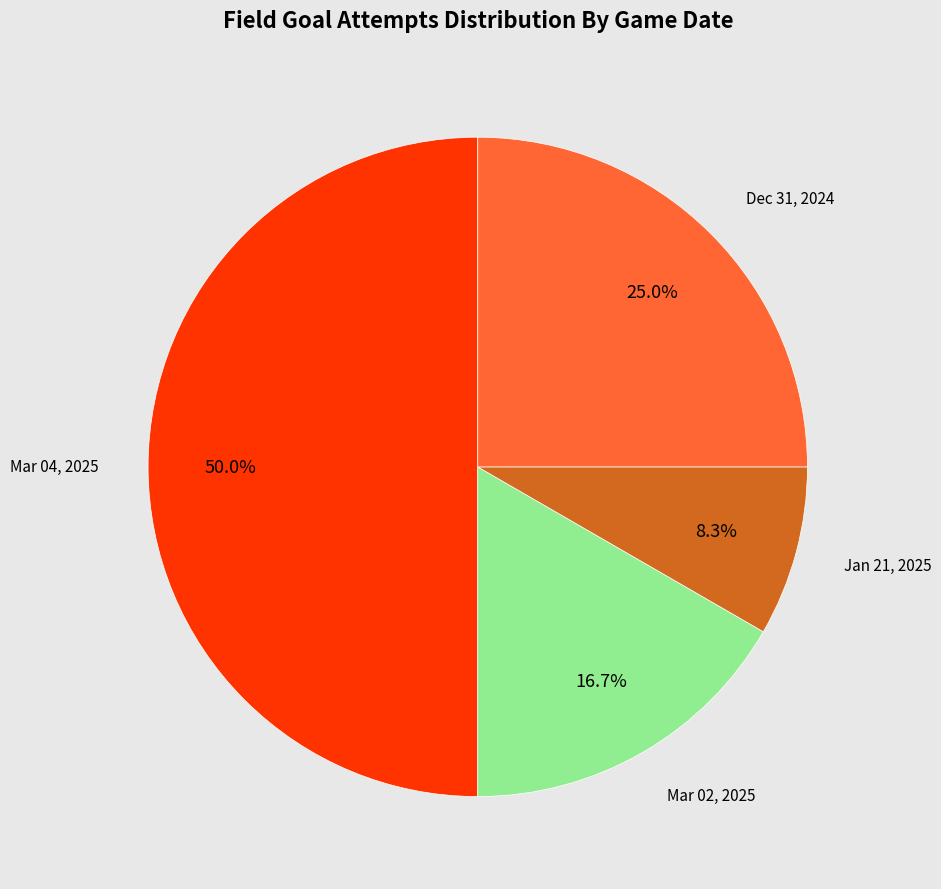

Is there any slice that represents more than half of the pie?

No